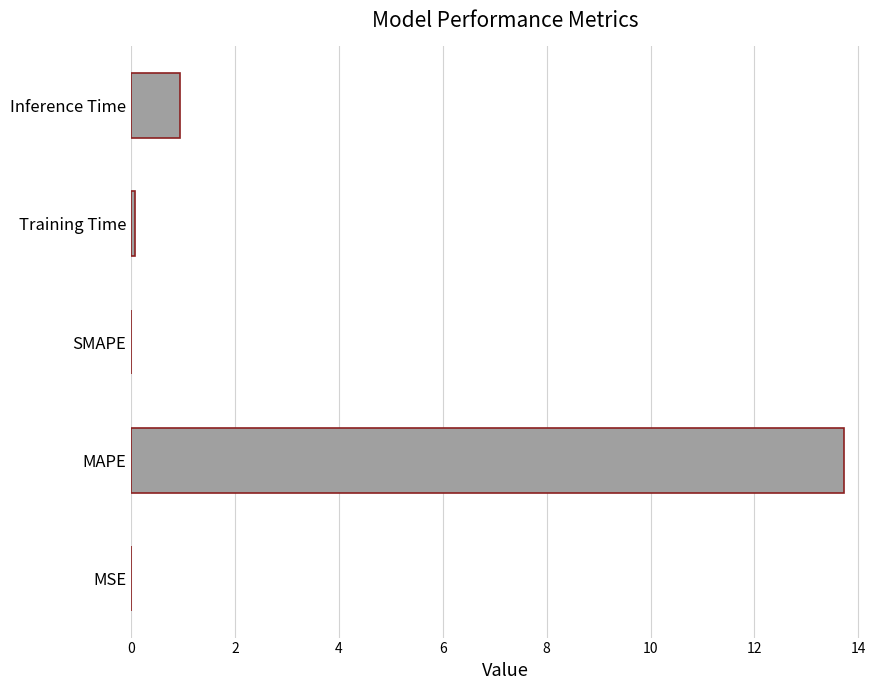

What is the sum of all values?

14.7